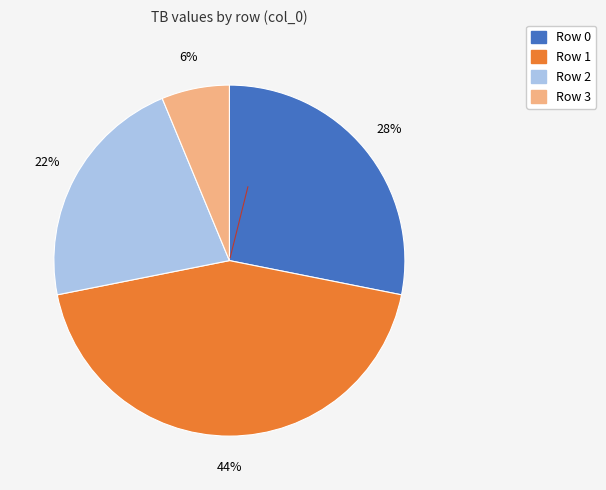

Count the number of slices in the pie.

4